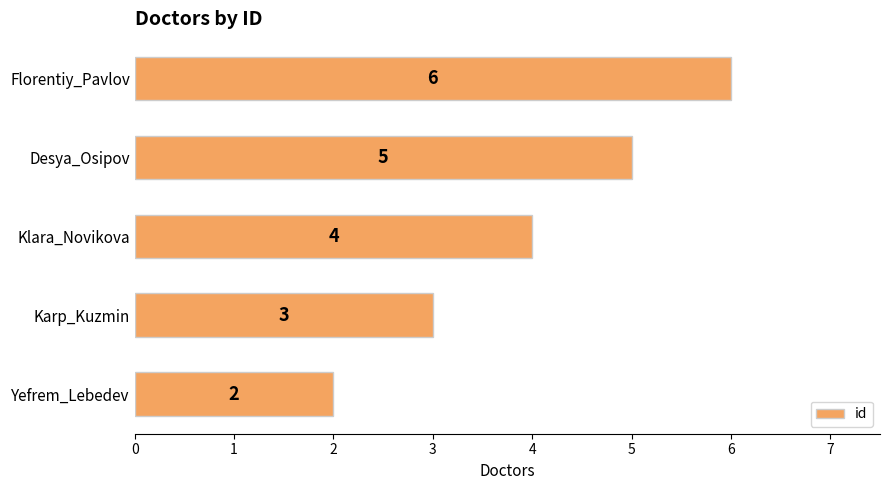

What is the difference between the second highest and minimum values?

3